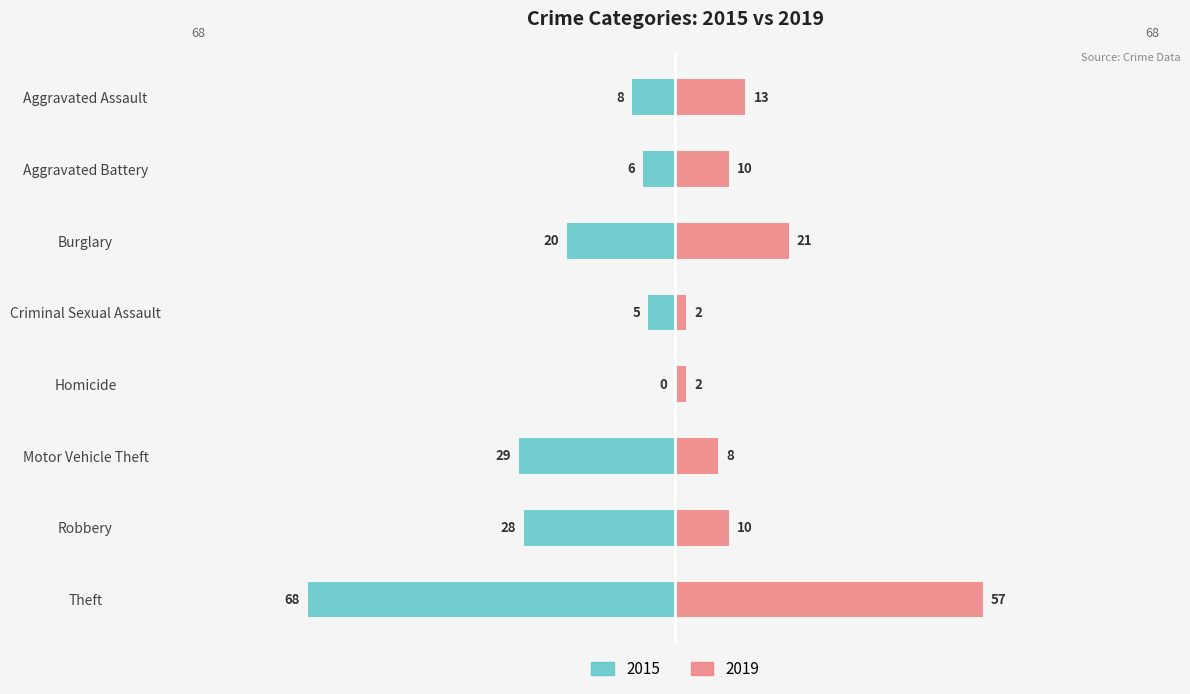

How many categories are shown in the chart?

8